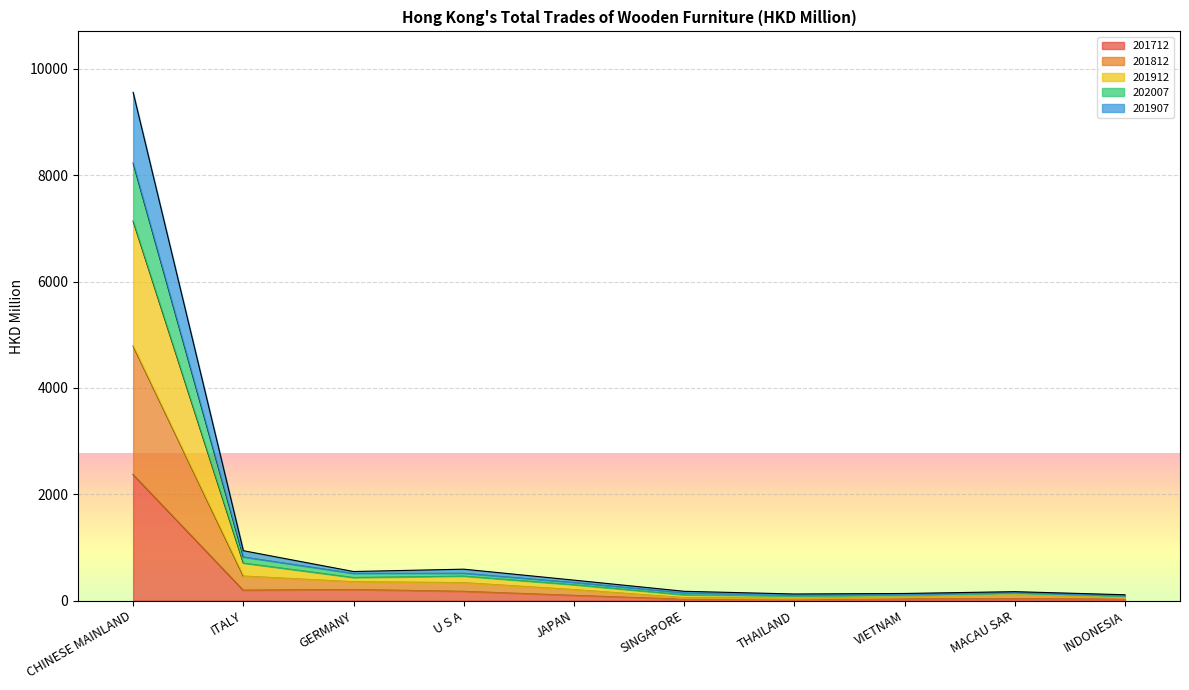

At which category is the sum across all series the highest?

CHINESE MAINLAND